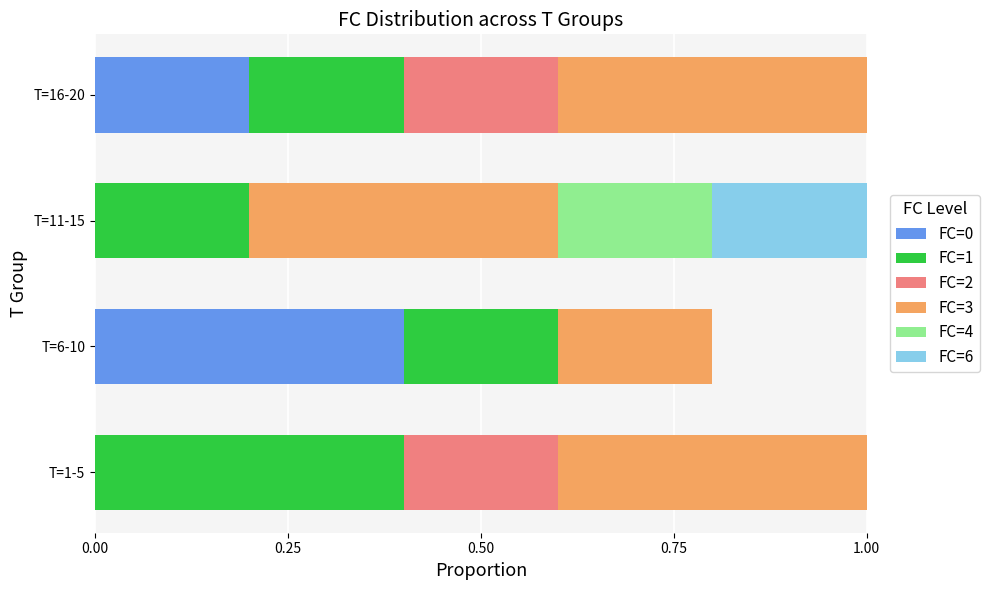

Is it true that FC=0 equals -0.1 at T=11-15?

False